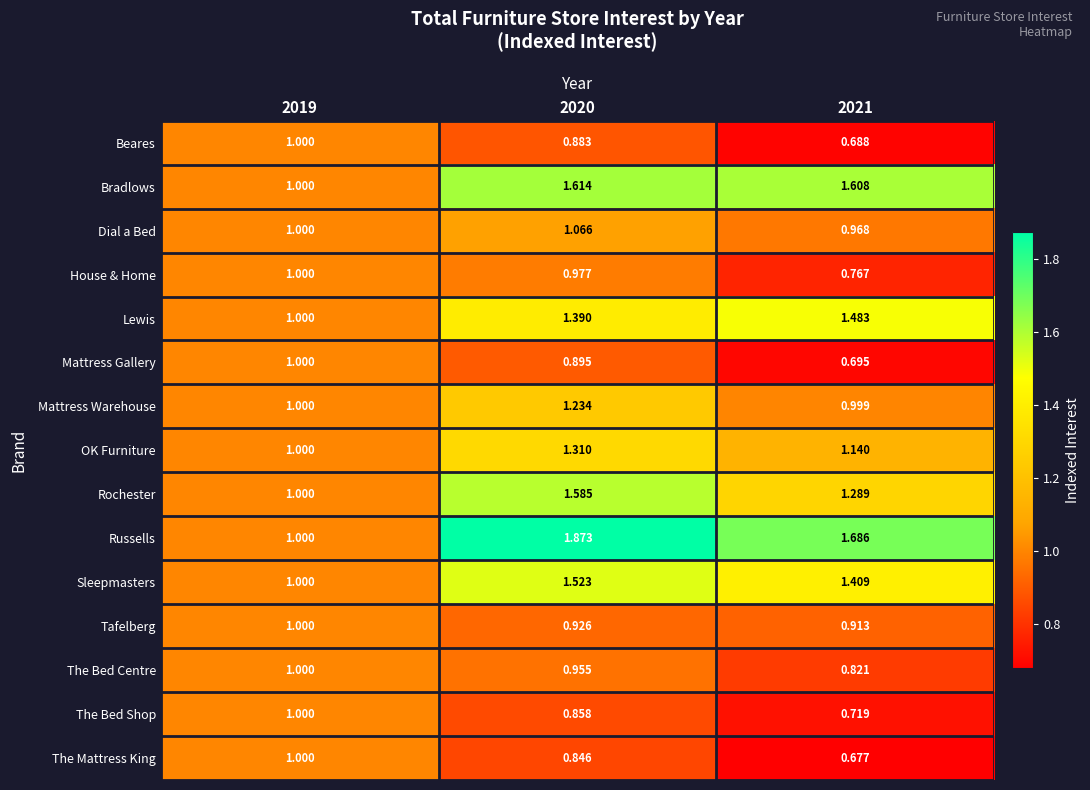

Count the number of categories in the chart.

3